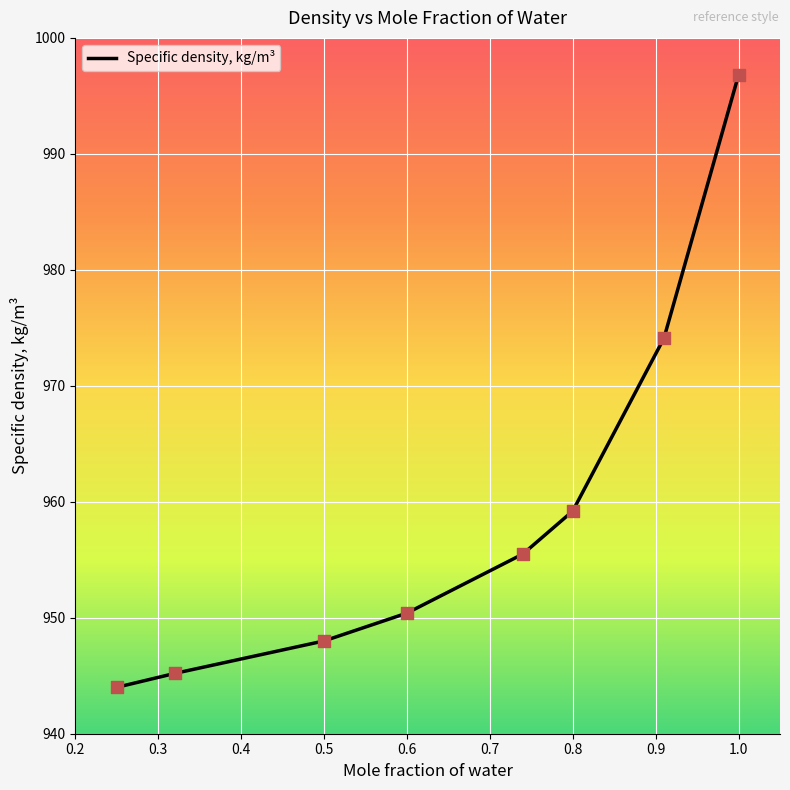

What is the difference between the maximum and second lowest values?

51.6